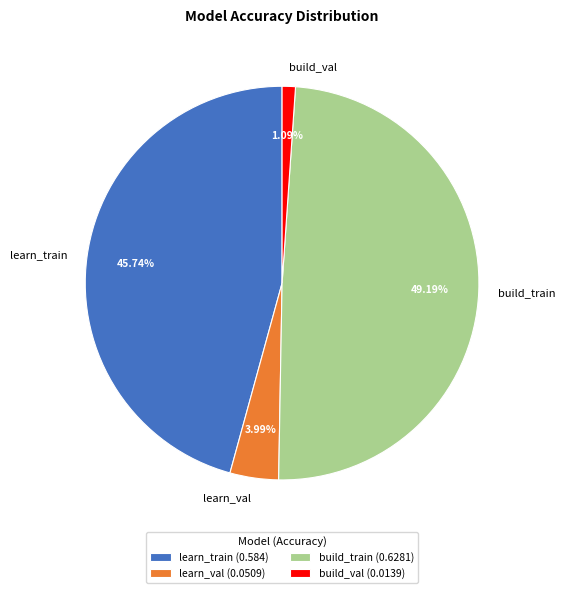

What percentage is NOT represented by learn_train?

54.3%